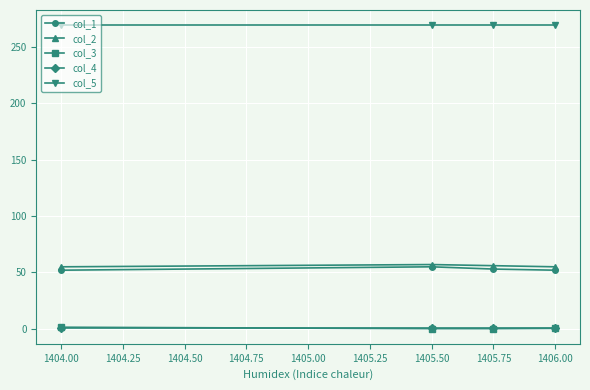

What is the label of the 4th point from the left?

1406.00